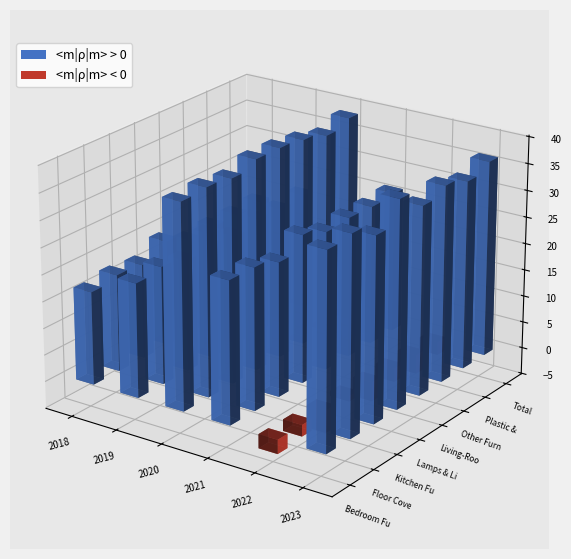

At how many categories does at least one series exceed 28?

8